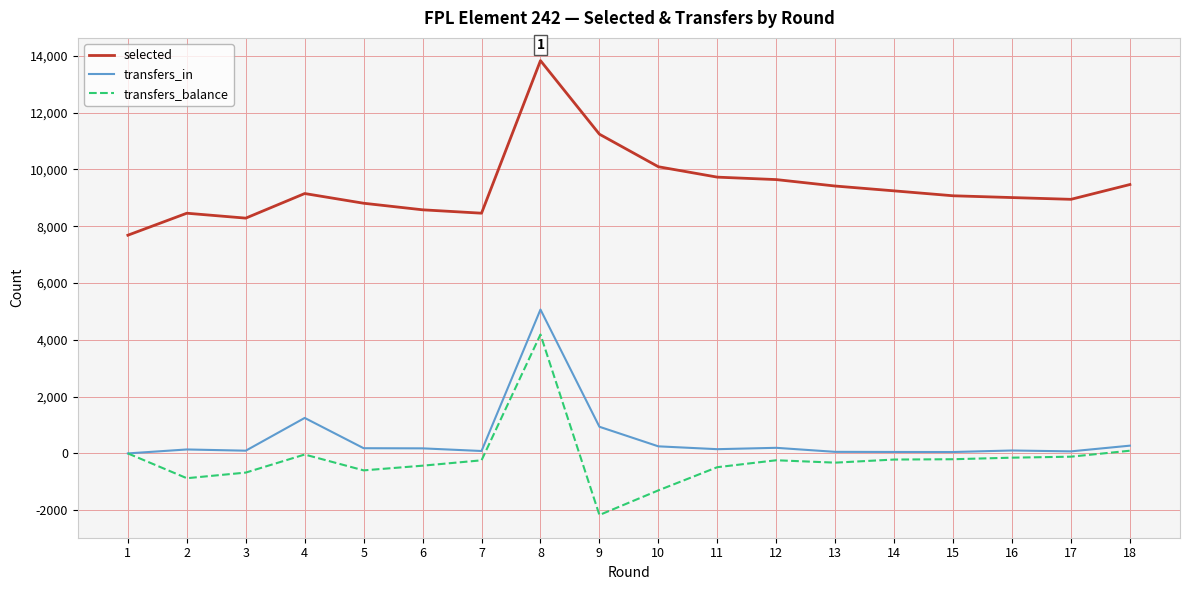

The value of selected at 2 is 12449. True or false?

False